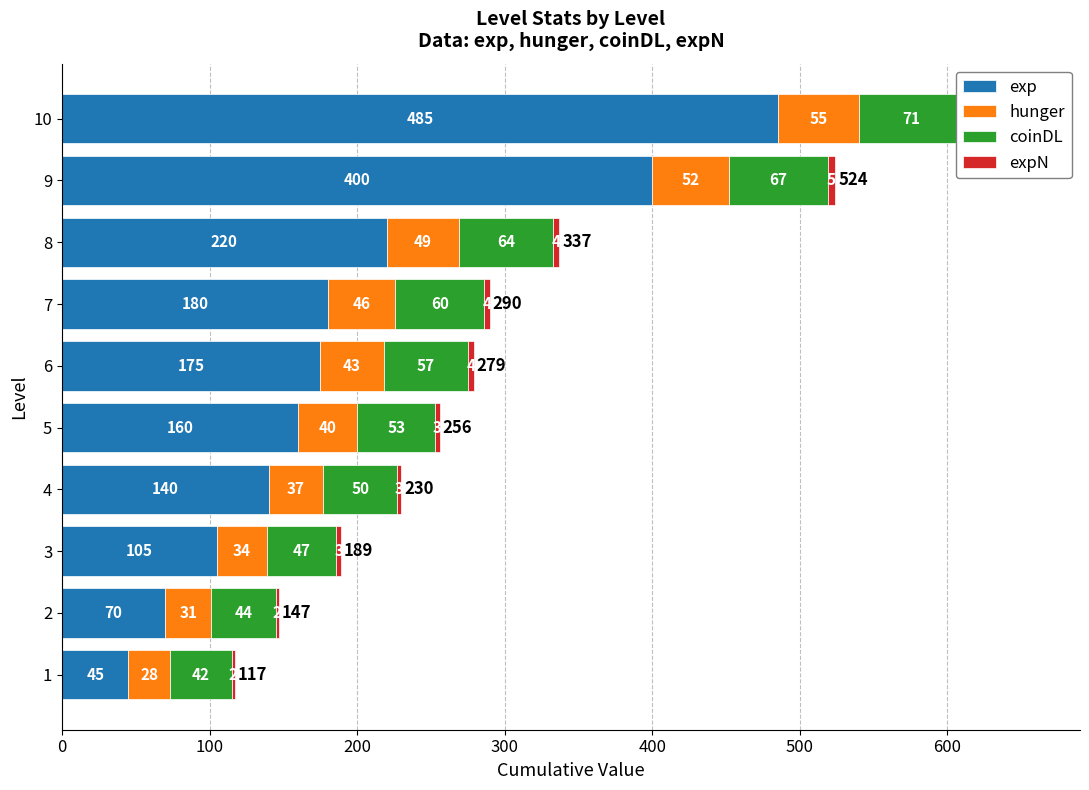

How many values in the expN series are below 4?

5